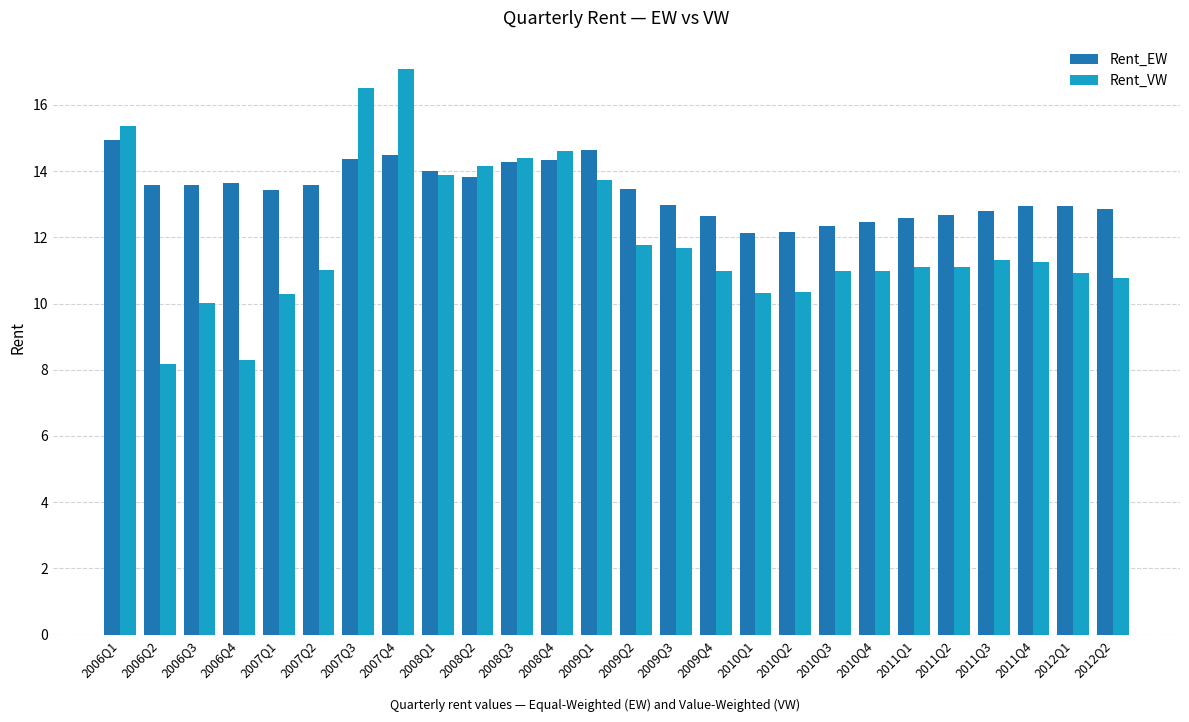

Which category has the highest value across all series?

2007Q4